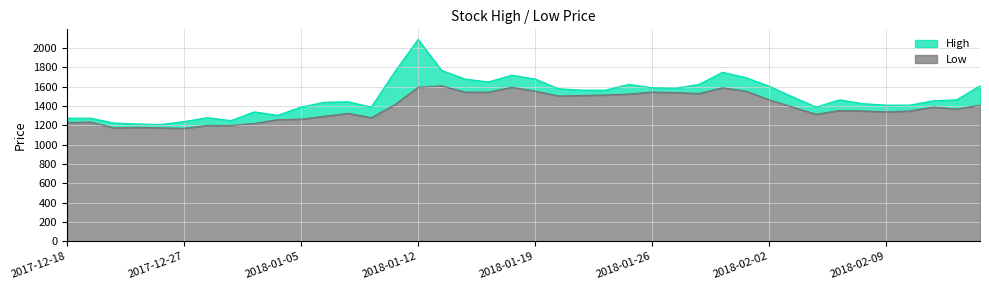

Count the number of categories in the chart.

40